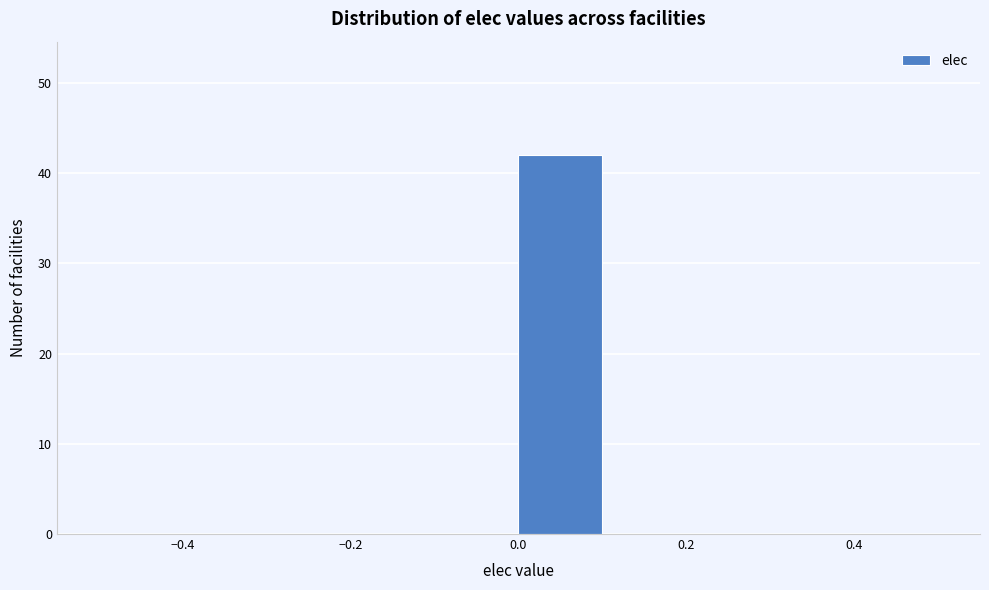

Reading left to right, list every bar in this chart as the range it spans on the x-axis followed by its height. The values are not printed on the chart, so give them approximately, as read against the axis.

-0.5 to -0.4: 0
-0.4 to -0.3: 0
-0.3 to -0.2: 0
-0.2 to -0.1: 0
-0.1 to 0.0: 0
0.0 to 0.1: 42
0.1 to 0.2: 0
0.2 to 0.3: 0
0.3 to 0.4: 0
0.4 to 0.5: 0